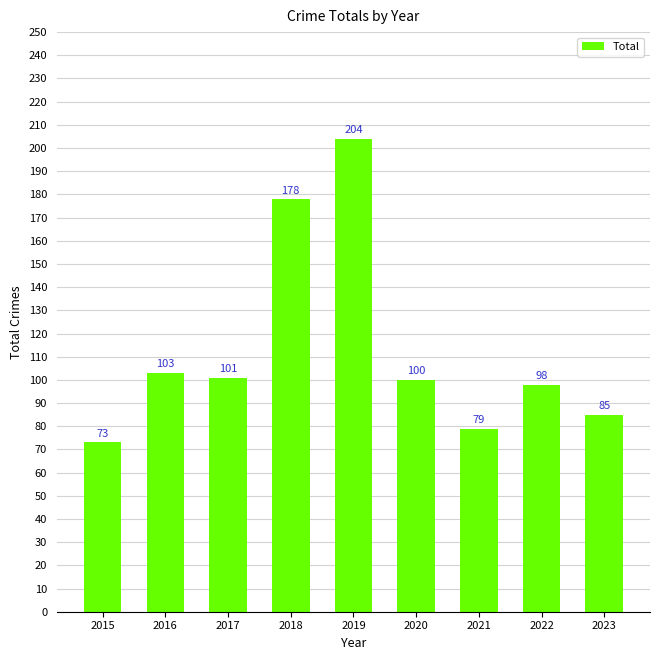

Reading right to left, what are all the values shown in this chart?

85	98	79	100	204	178	101	103	73